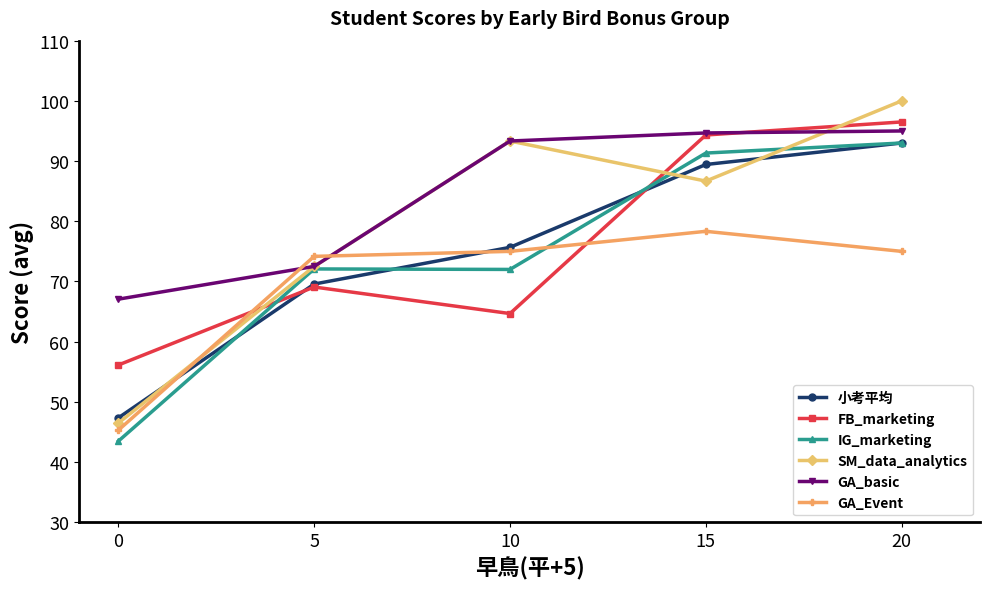

Which series has the widest spread of values?

SM_data_analytics